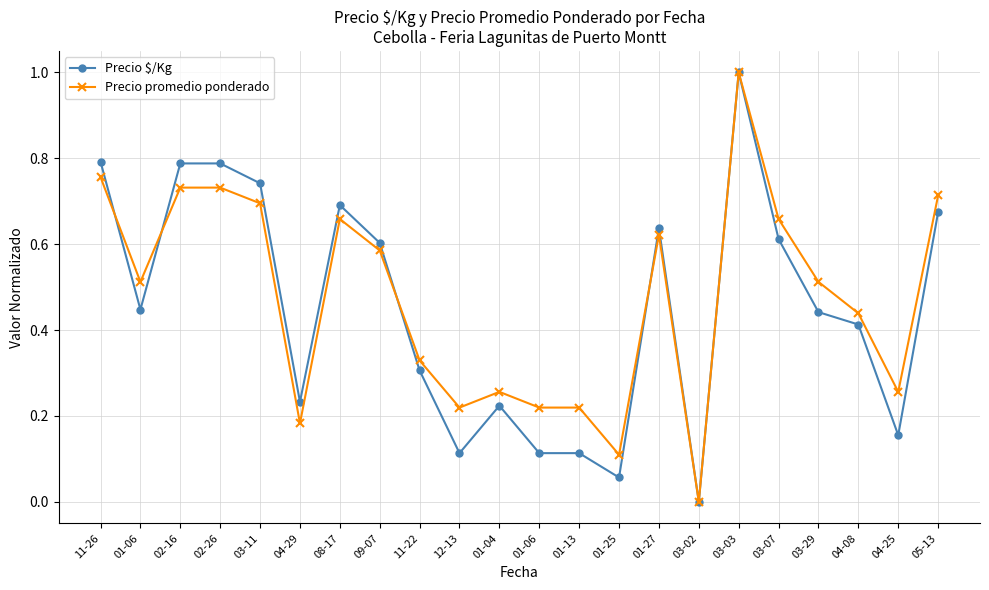

What is the total value across all series at 08-17?

1.3